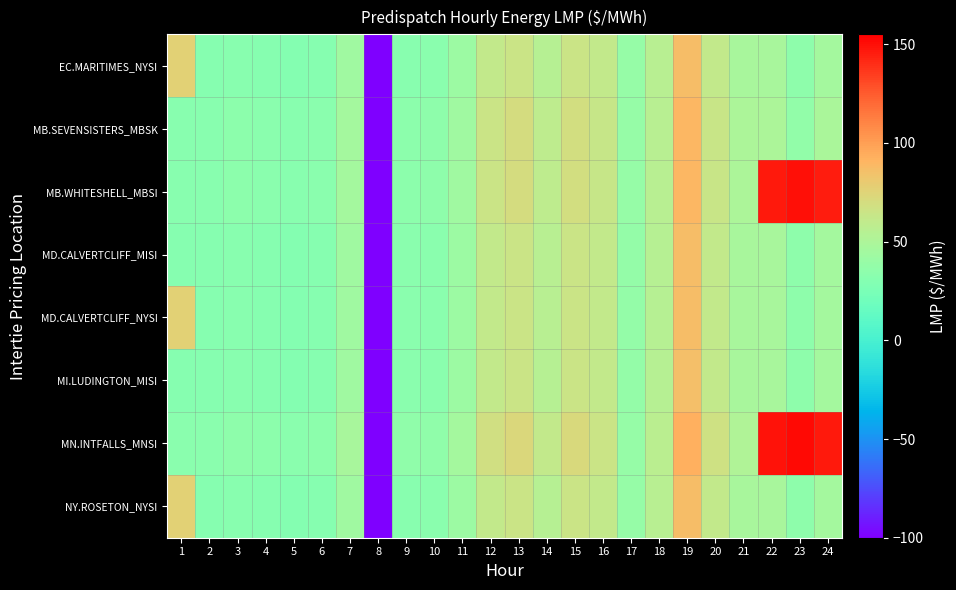

Which series has the widest spread of values?

MN.INTFALLS_MNSI